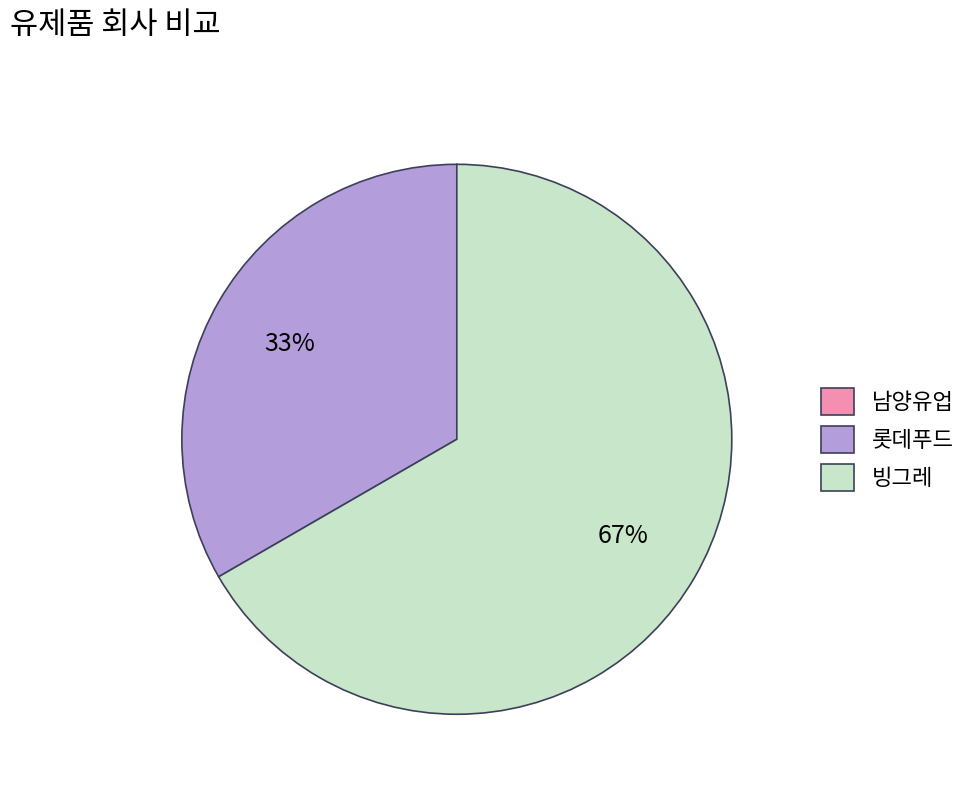

Is it true that 롯데푸드 is 33% of the pie?

True